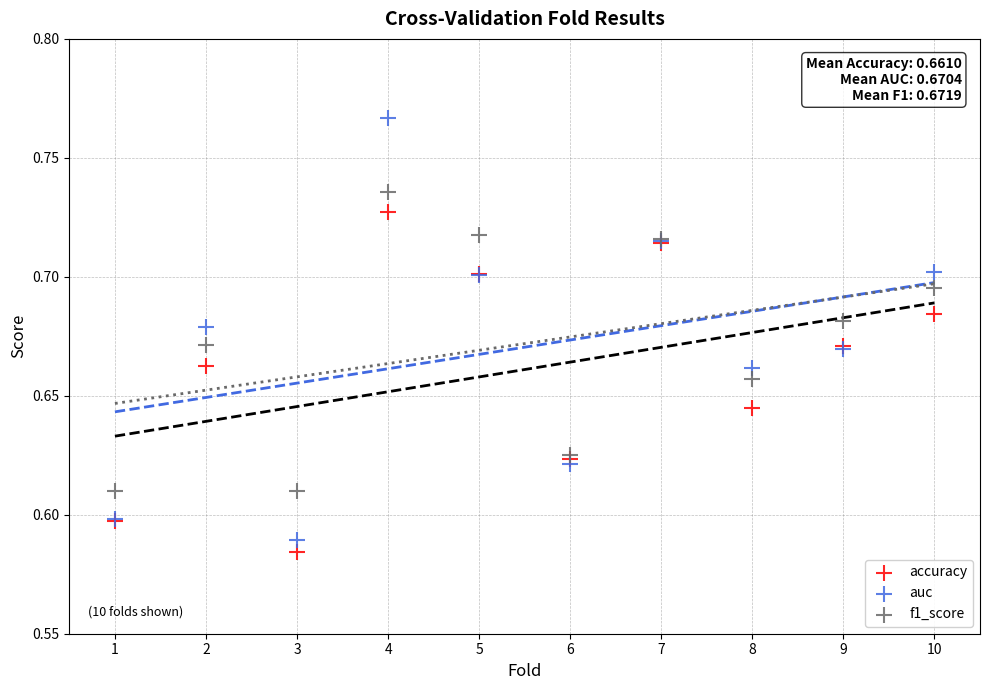

Which series reaches the maximum Y coordinate?

auc